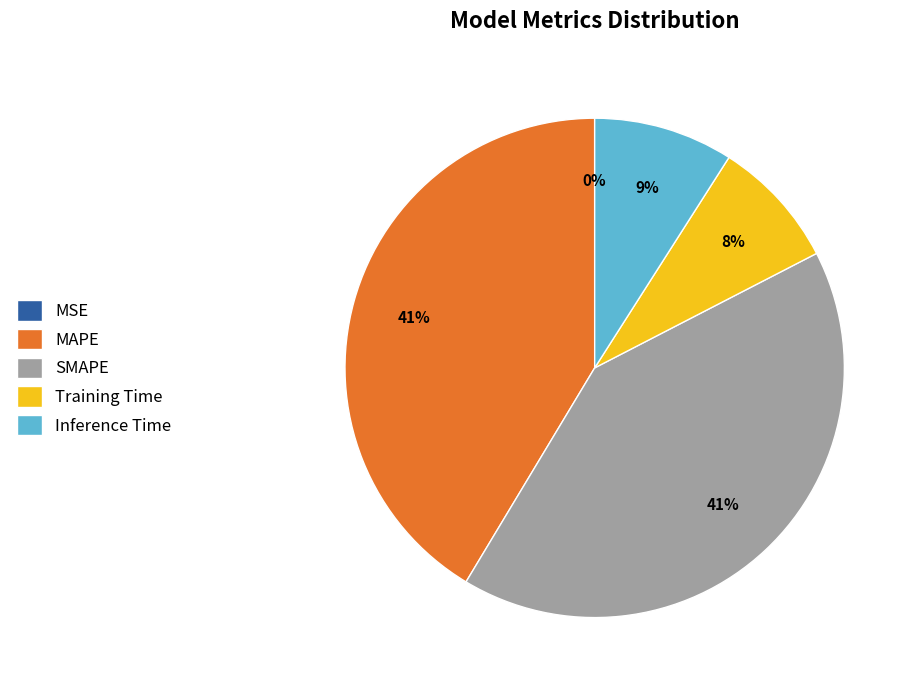

Is there any slice that represents more than half of the pie?

No